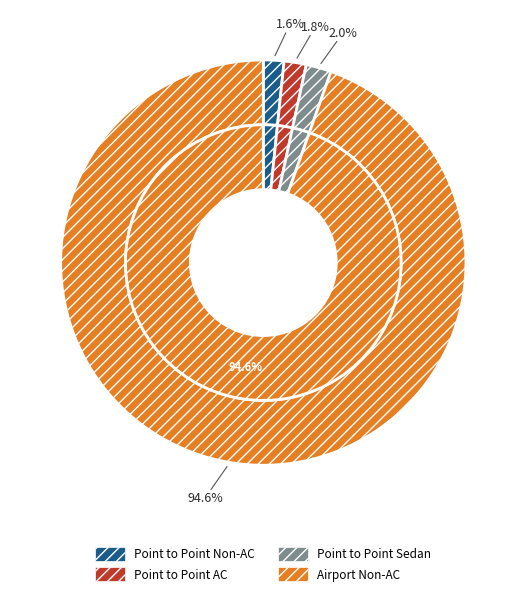

What percentage is the Point to Point - Tata Indica Non-AC slice, to the nearest percent?

2%